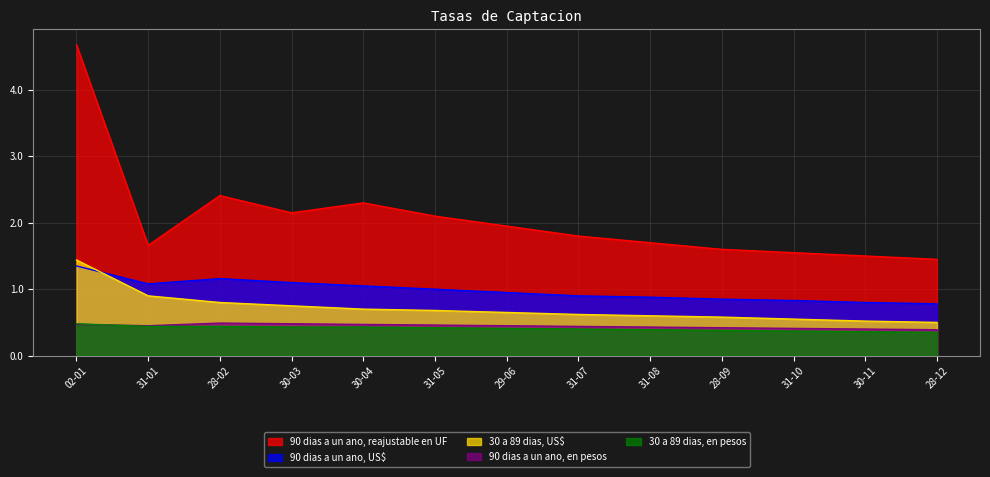

True or false: 30 a 89 dias, US$ and 90 dias a un ano, en pesos intersect in this chart.

False